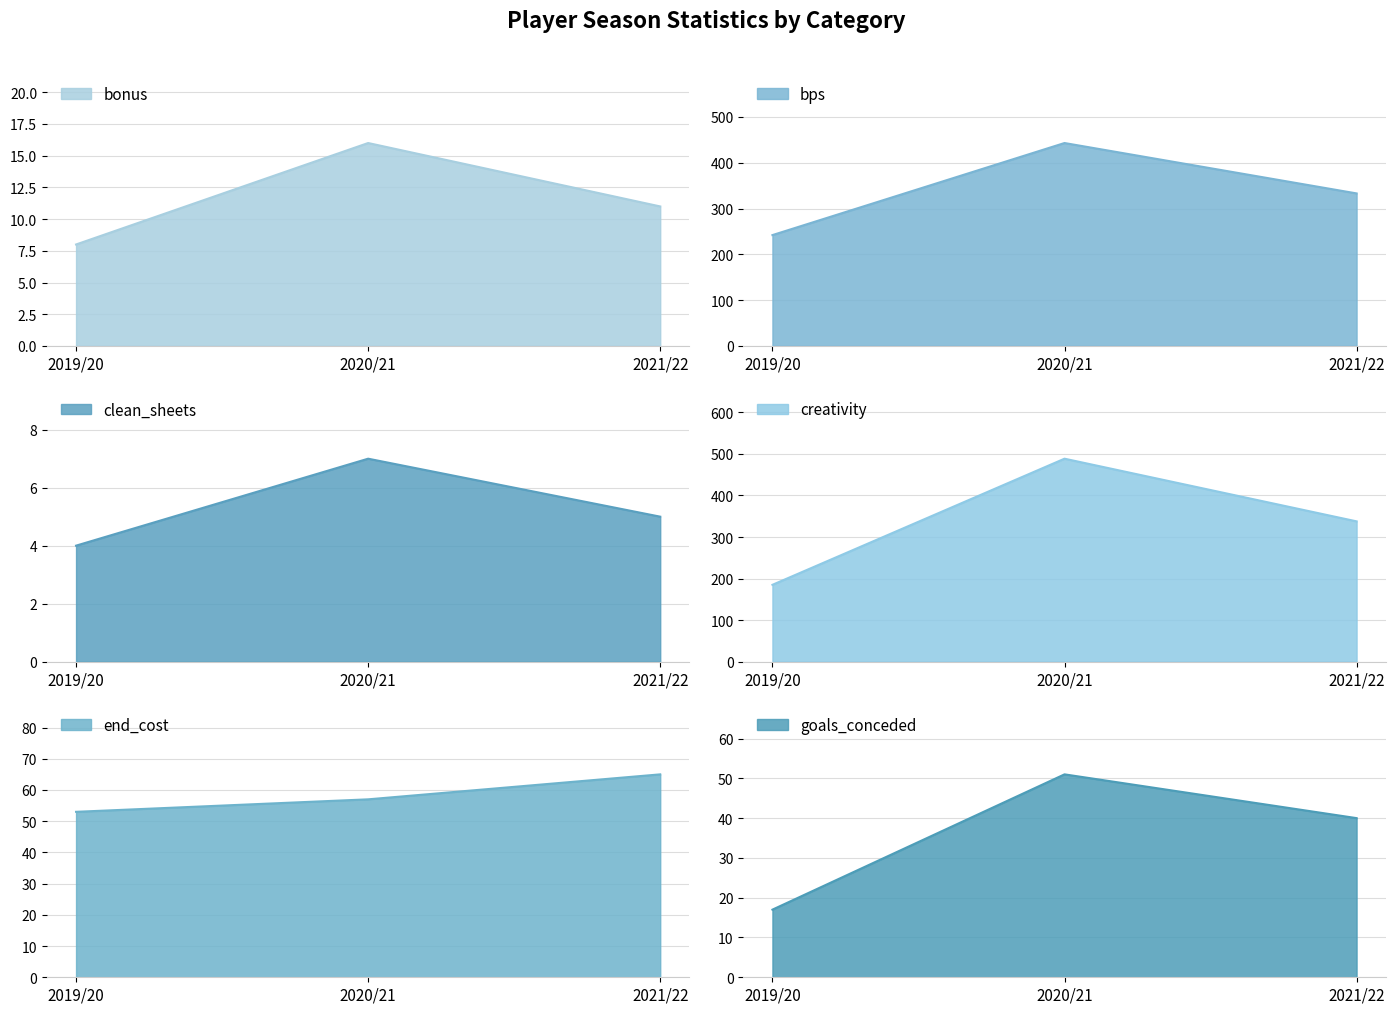

What is the smallest value displayed?

4.0